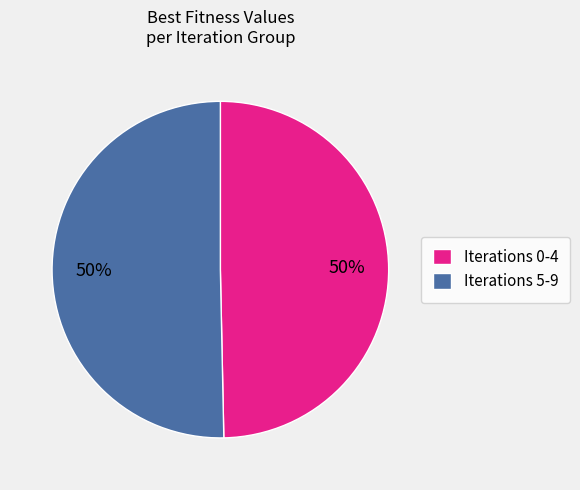

The Iterations 0-4 slice represents 50% of the pie. True or false?

True